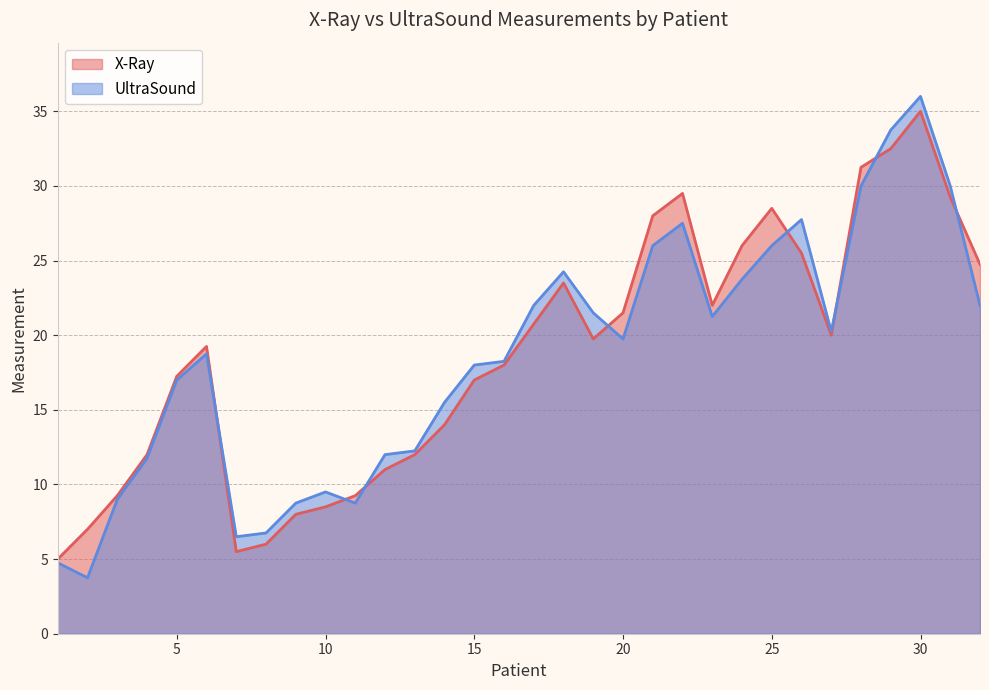

The UltraSound series shows 21.0 at 12. True or false?

False